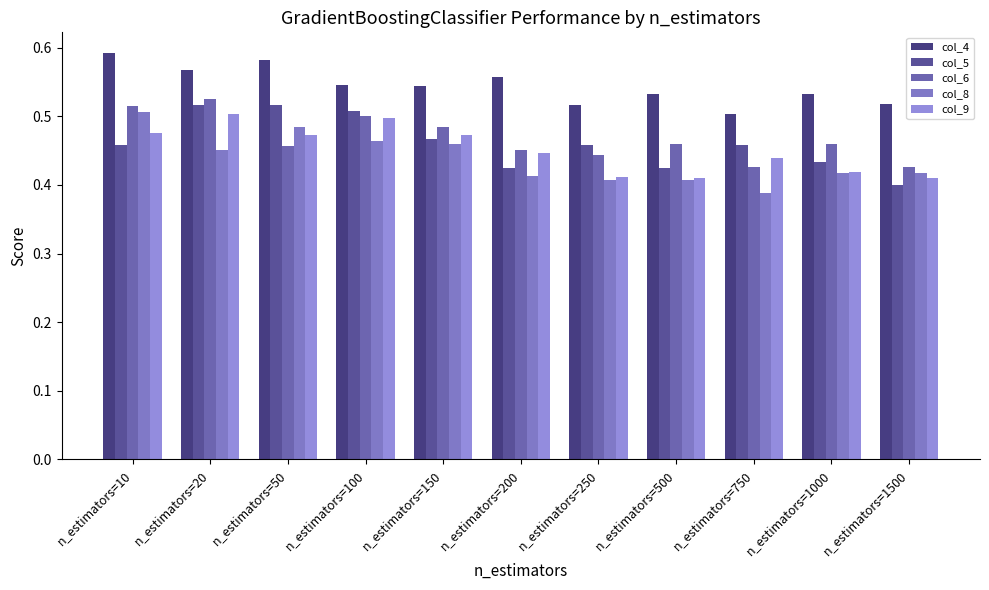

How many data points does each series have?

11